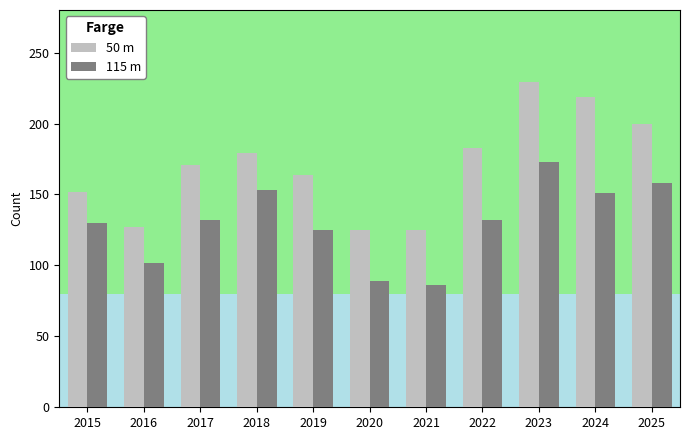

Is the value of 115 m at 2020 greater than the value of 50 m at 2022?

No